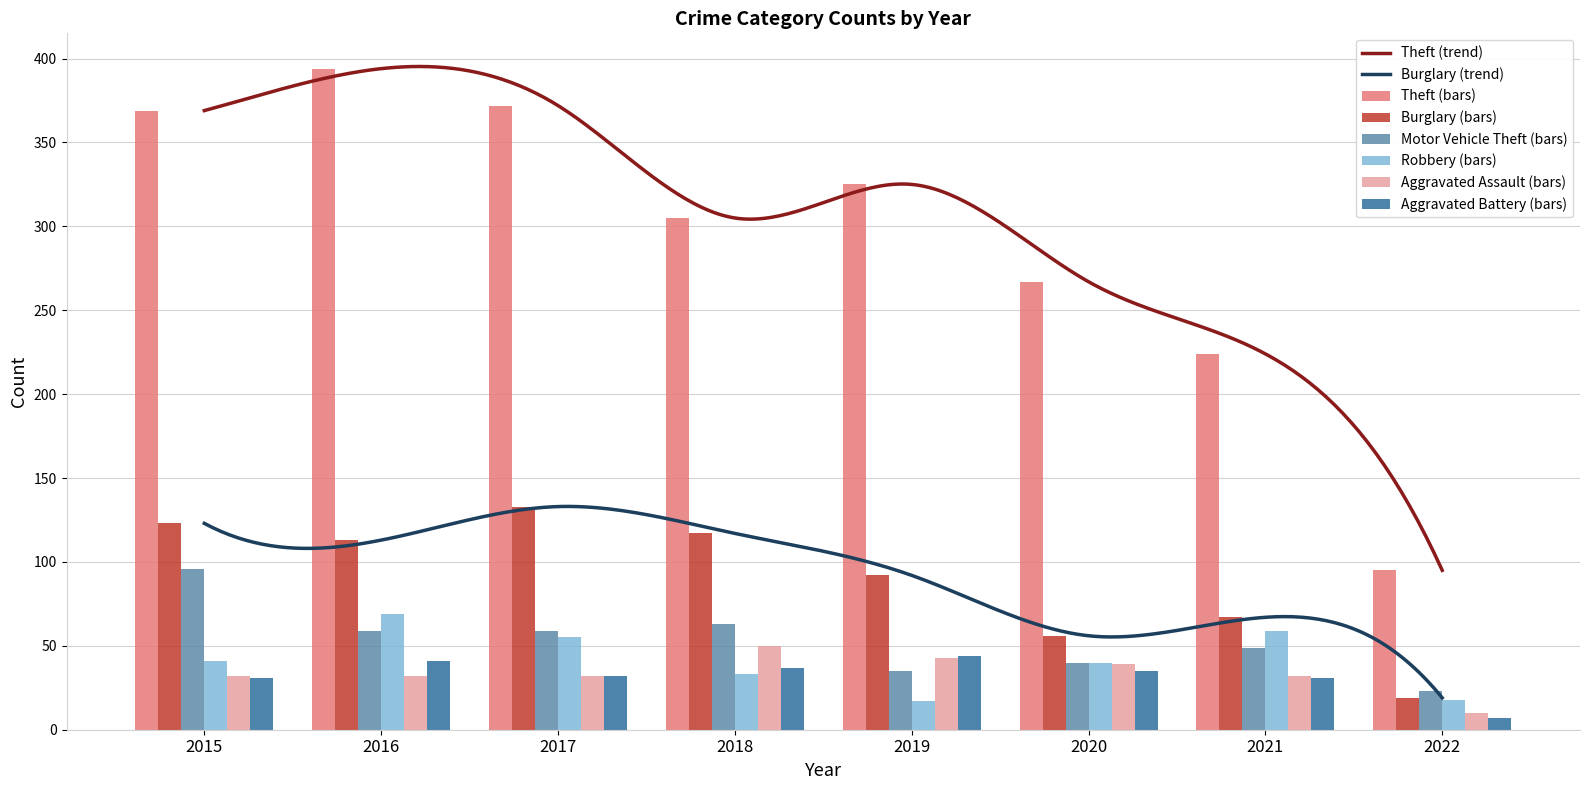

The Burglary series shows 92 at 2019. True or false?

True